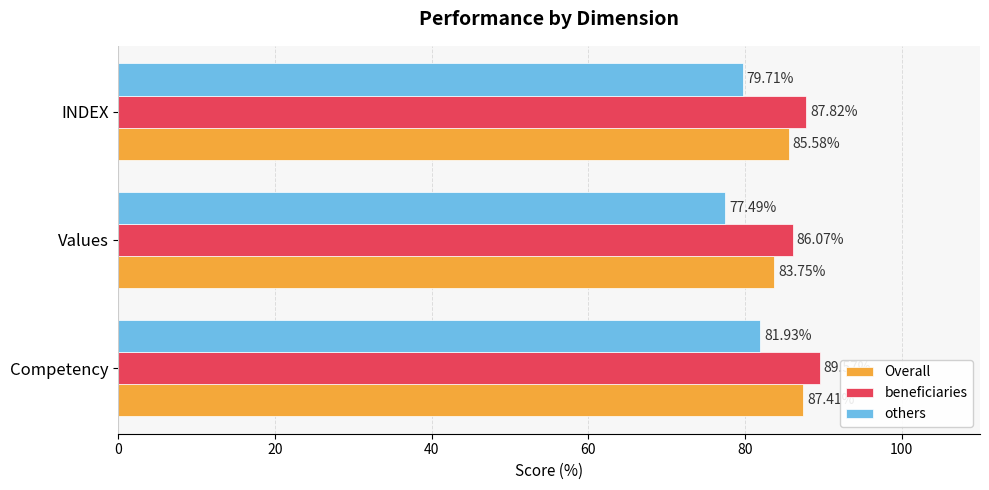

What is the average value of the beneficiaries series?

87.8